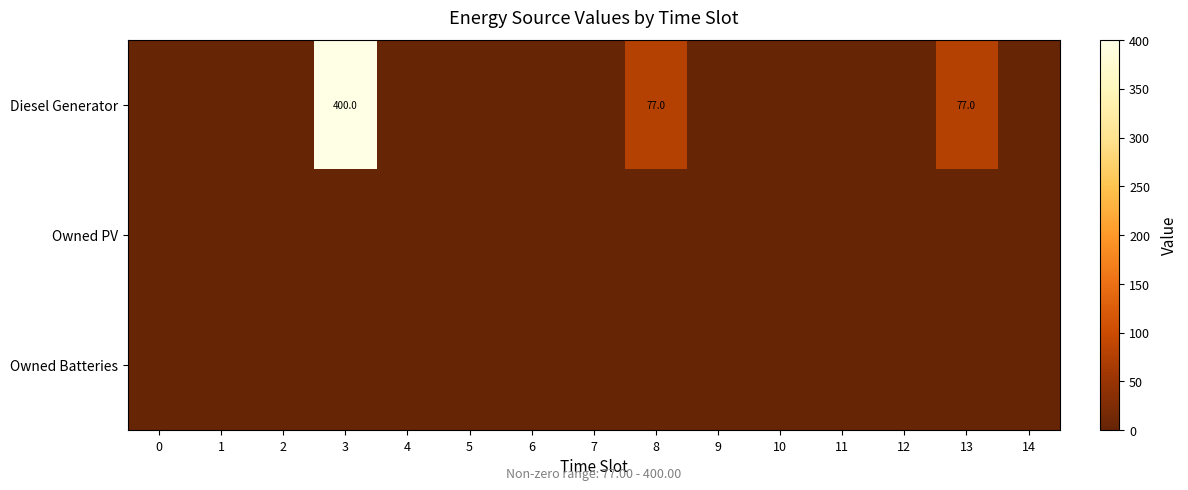

What is the difference between the second highest and second lowest values in the Diesel Generator series?

77.0